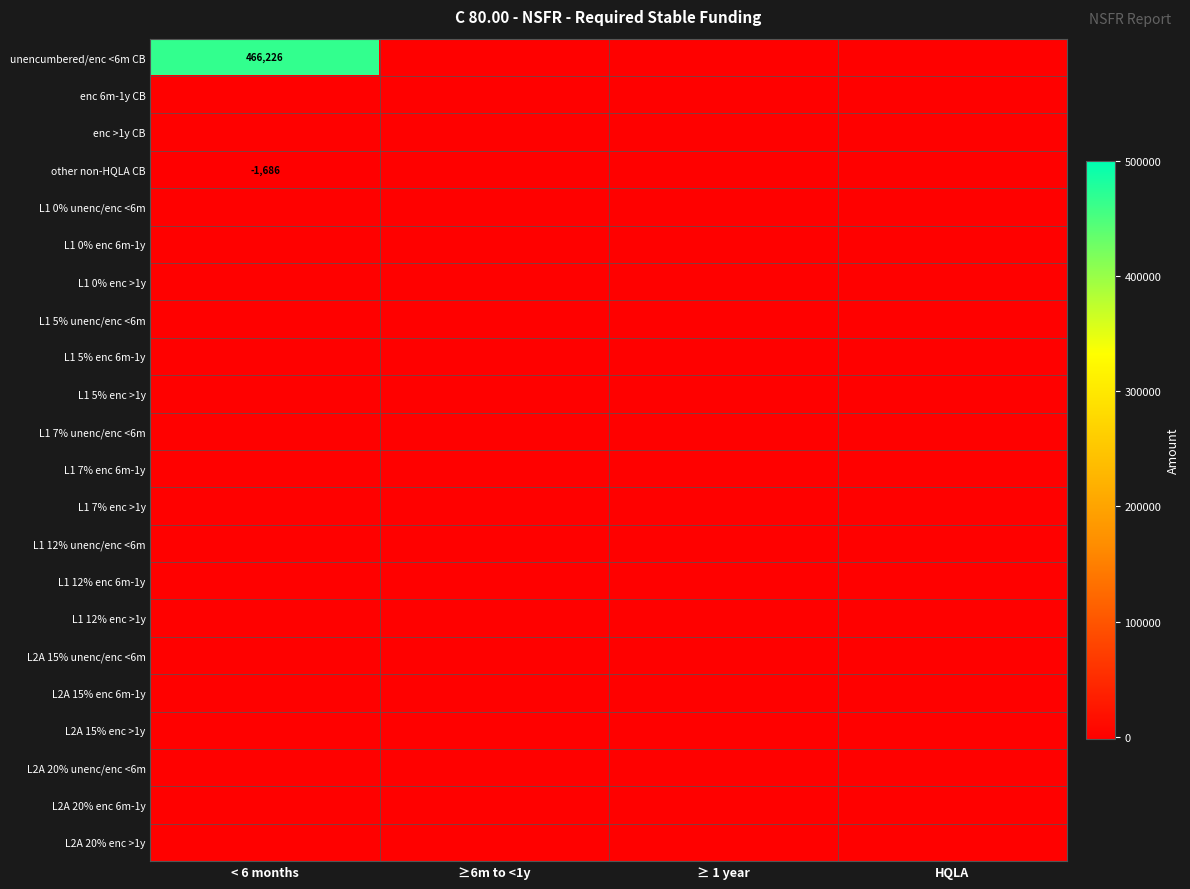

How many series are shown in this chart?

22